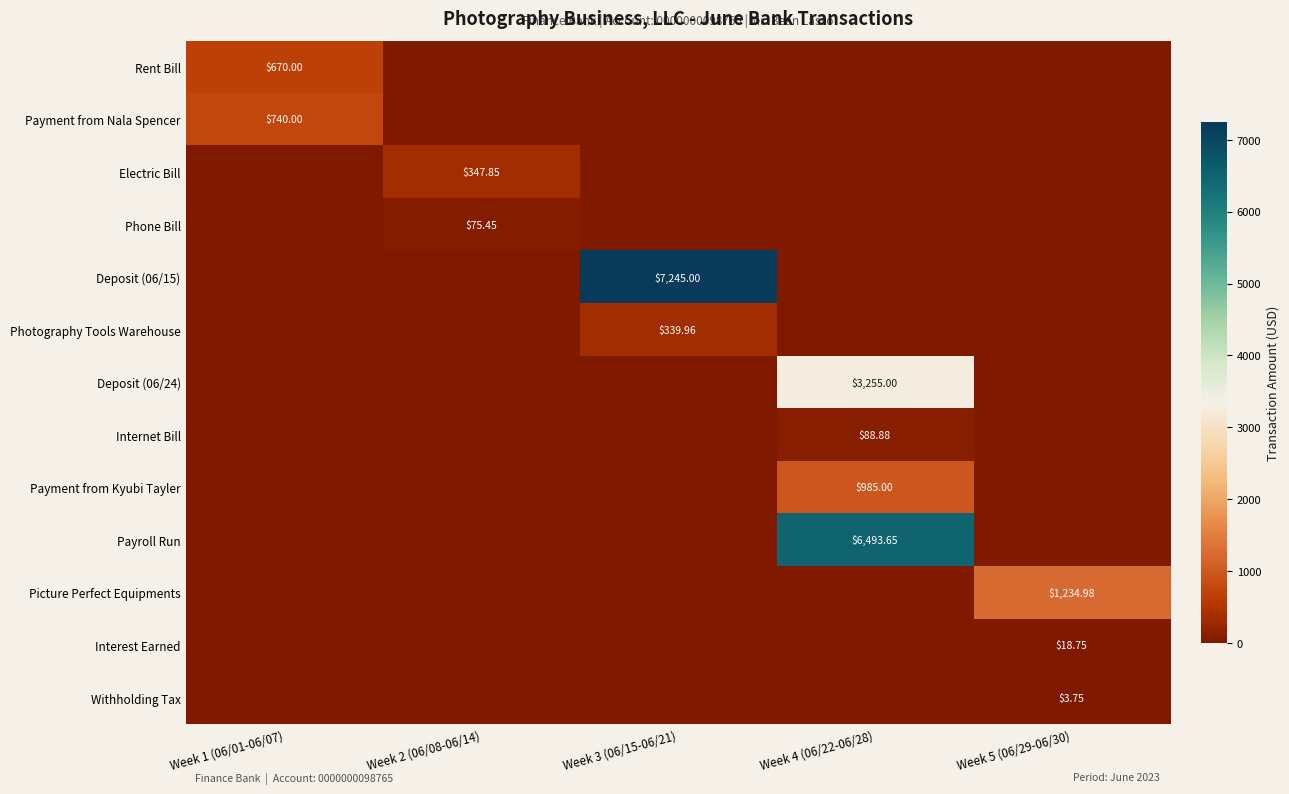

The Electric Bill series shows 0.0 at Week 4 (06/22-06/28). True or false?

True